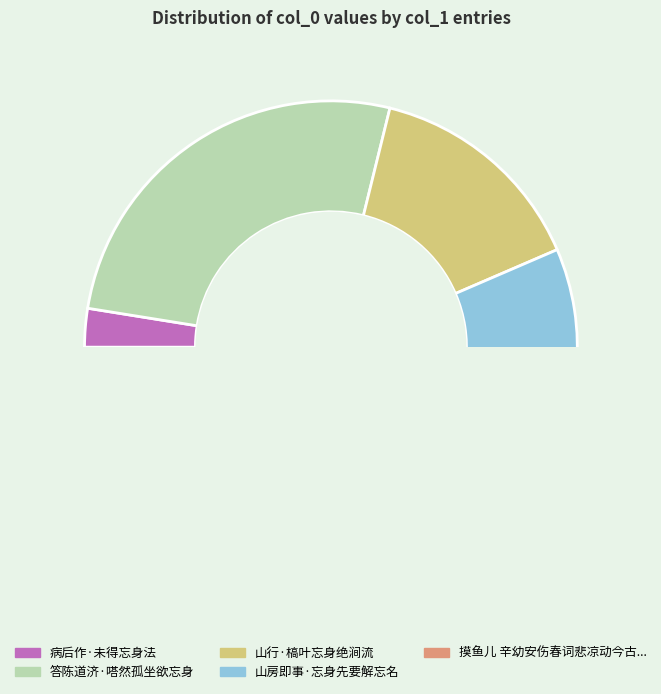

Rank the categories by value from lowest to highest.

病后作·未得忘身法, 山房即事·忘身先要解忘名, 山行·槁叶忘身绝涧流, 答陈道济·嗒然孤坐欲忘身, 摸鱼儿 辛幼安伤春词悲凉动今古惜其蛾眉买赋之句未忘身世为次其韵以广之